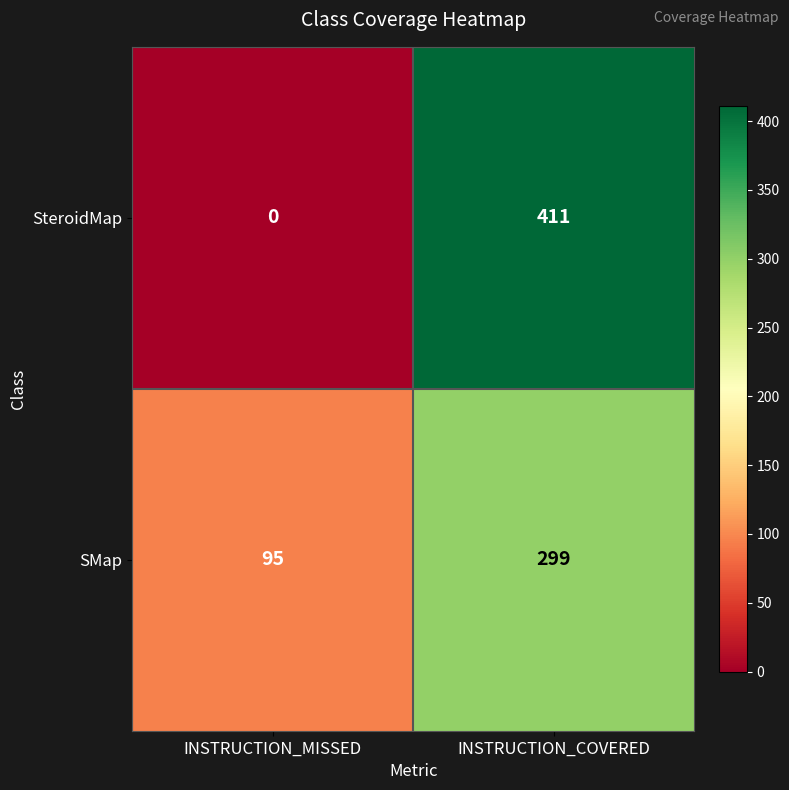

What is the difference between the highest and lowest values at INSTRUCTION_COVERED?

112